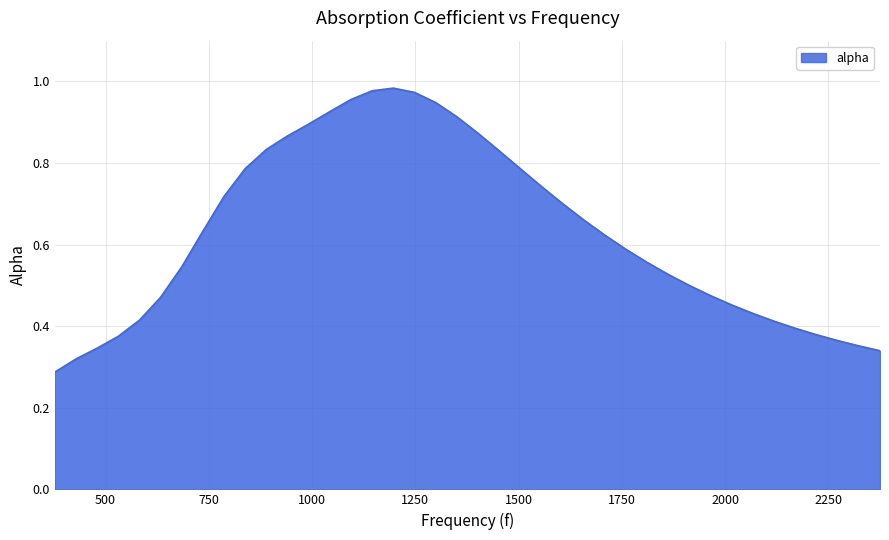

What is the sum of all values?

25.2